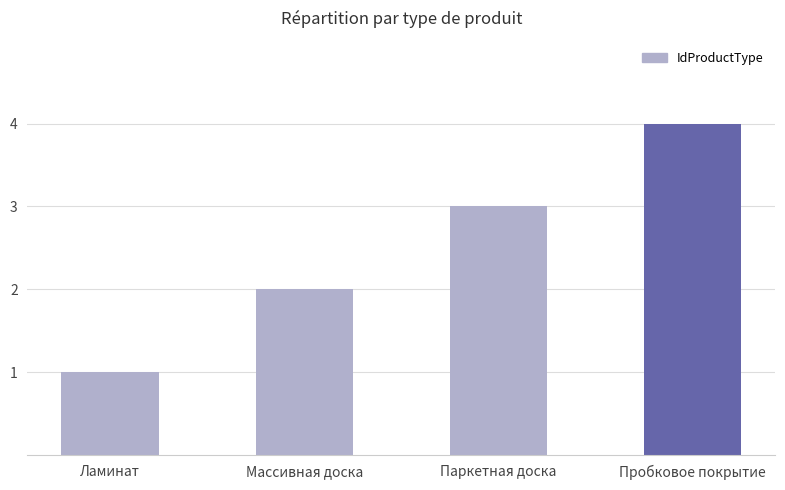

What is the ratio of the value at Массивная доска to the value at Паркетная доска?

0.7